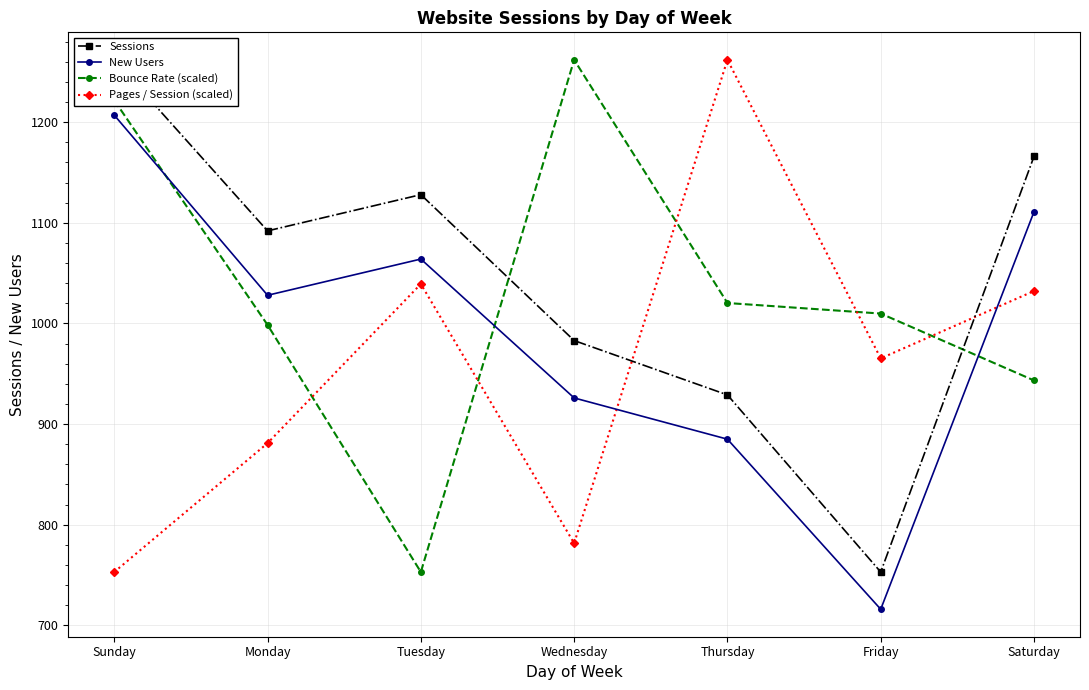

True or false: Sessions and Bounce Rate (scaled) cross at least once.

True